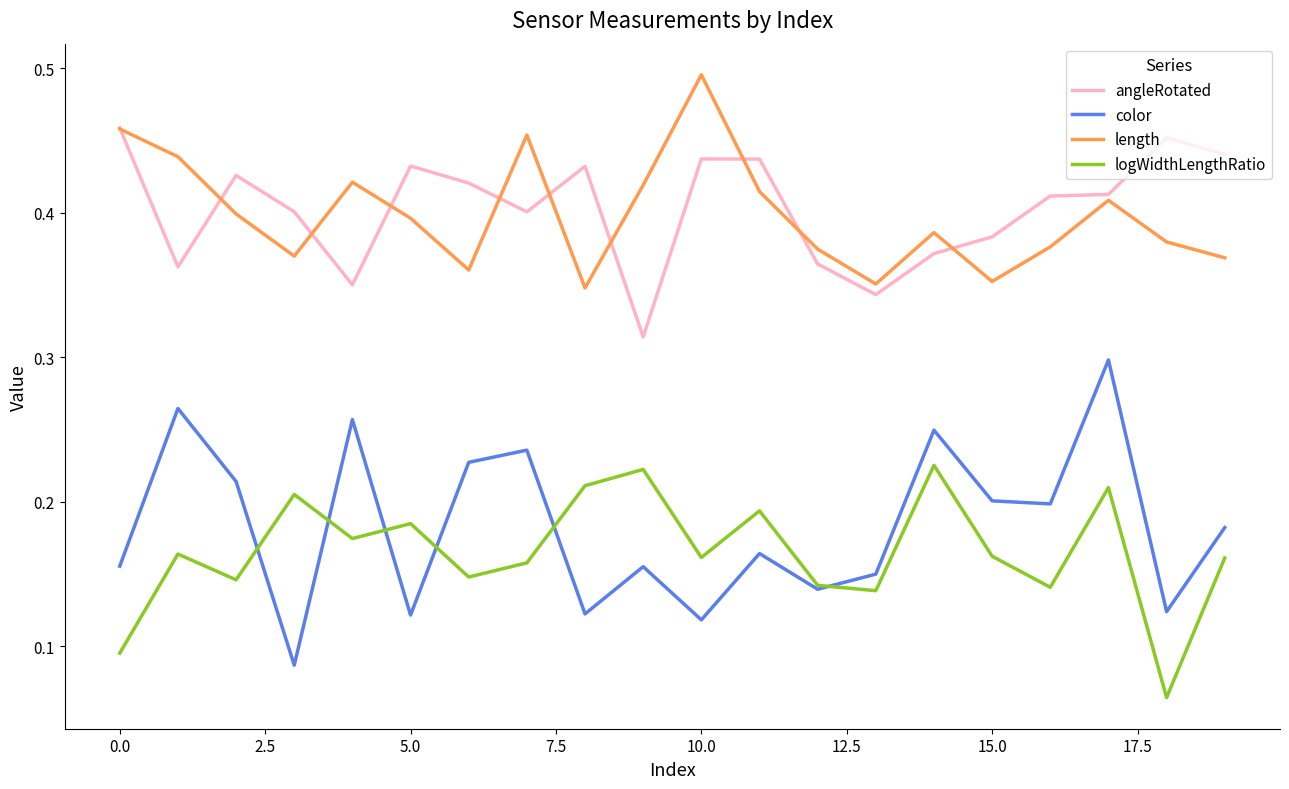

Rank the series by their maximum value, from highest to lowest.

length, angleRotated, color, logWidthLengthRatio